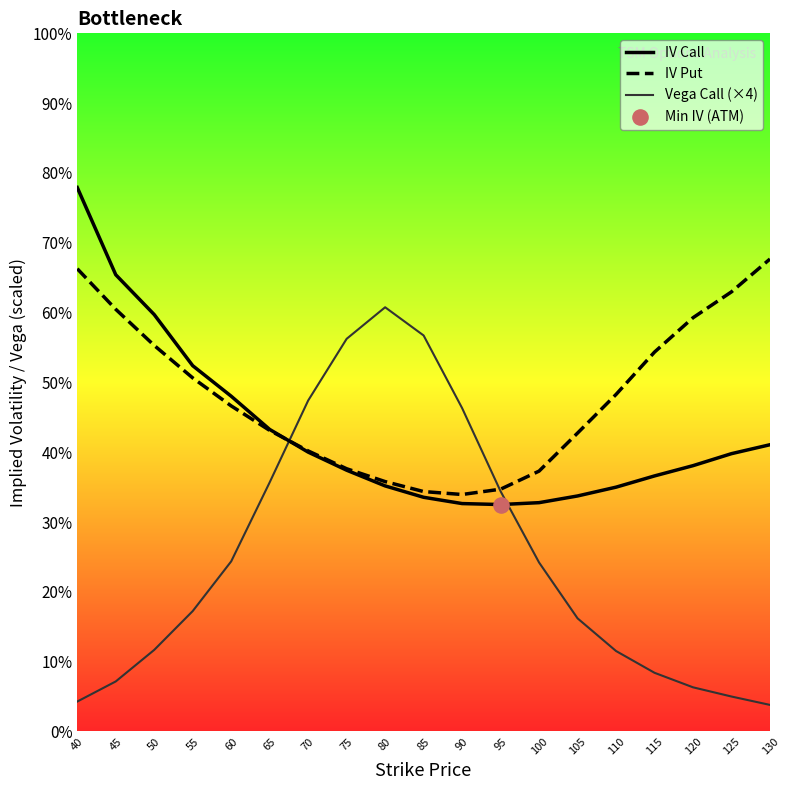

At which category is the sum across all series the highest?

40